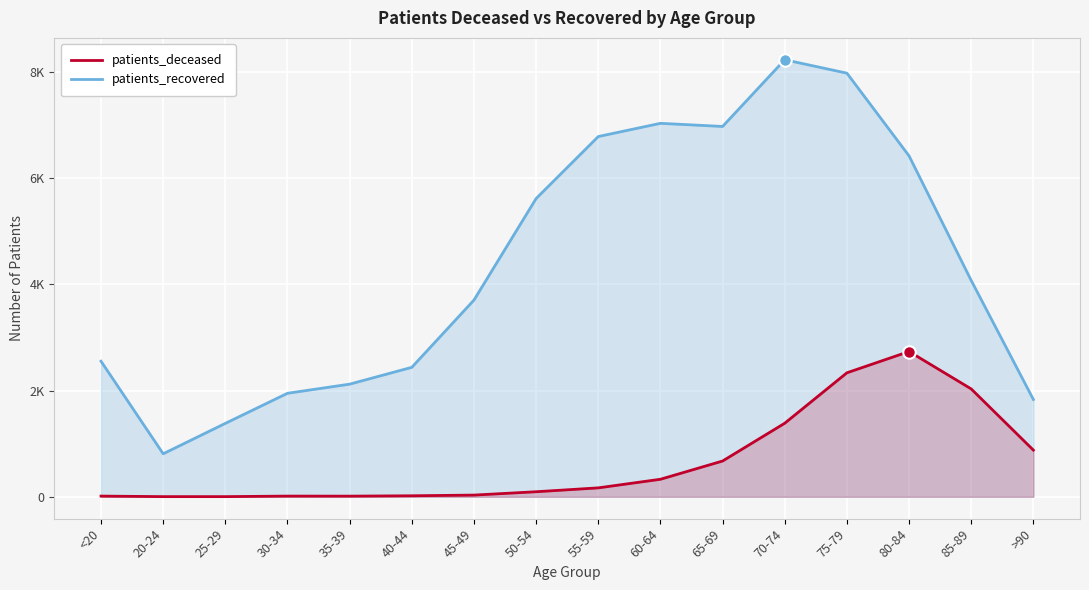

Is the value of patients_recovered at 35-39 greater than the value of patients_deceased at 75-79?

No